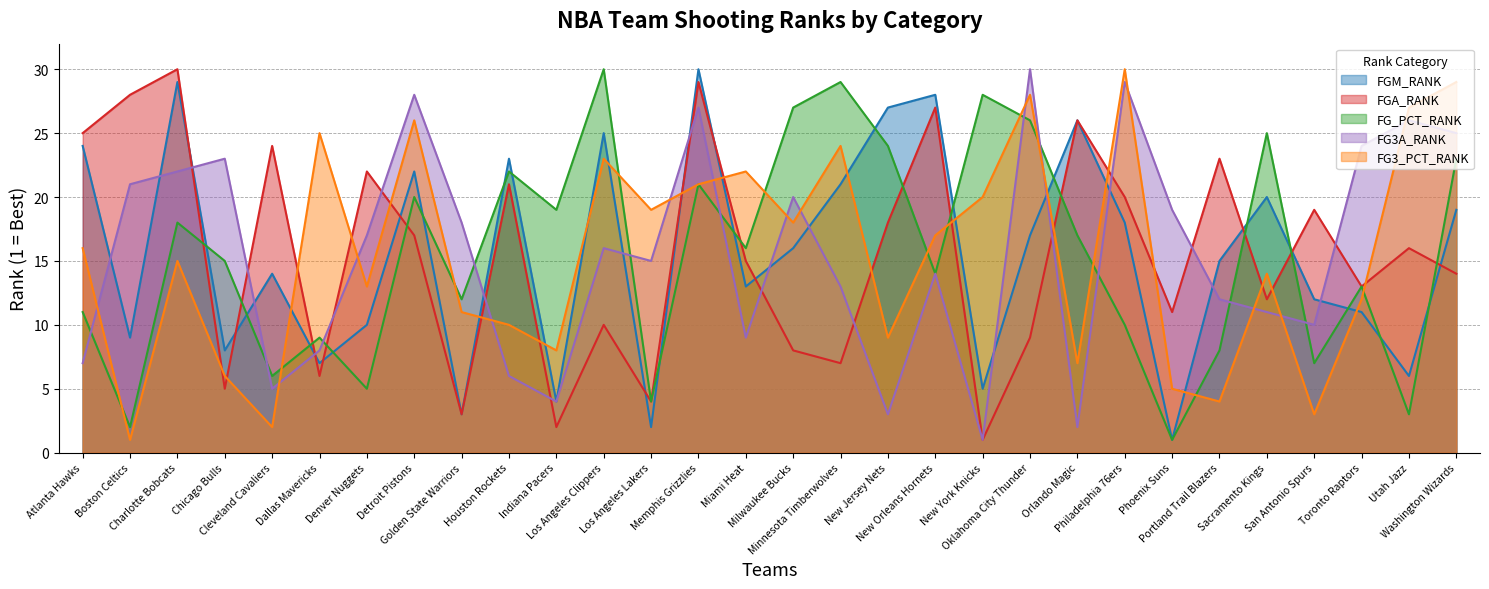

Rank the series at Phoenix Suns from highest to lowest value.

FG3A_RANK, FGA_RANK, FG3_PCT_RANK, FGM_RANK, FG_PCT_RANK